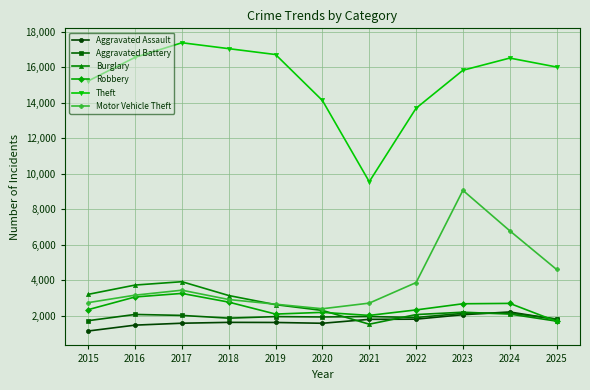

What is the sum of the Motor Vehicle Theft values at 2018 and 2025?

7544